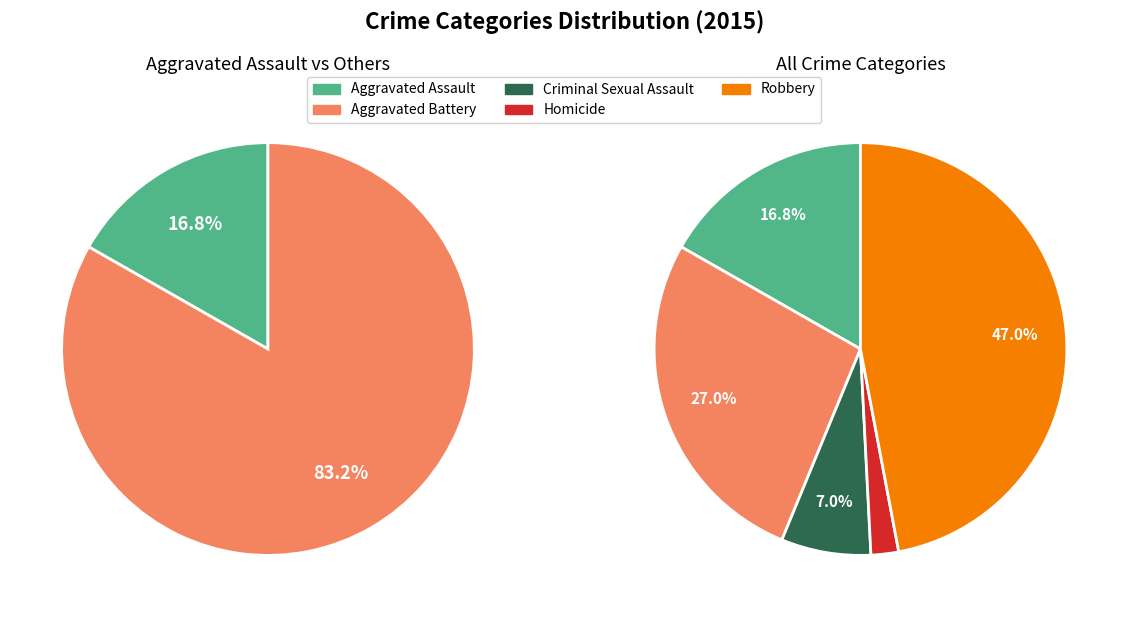

Between Aggravated Assault and Robbery, which is larger?

Robbery